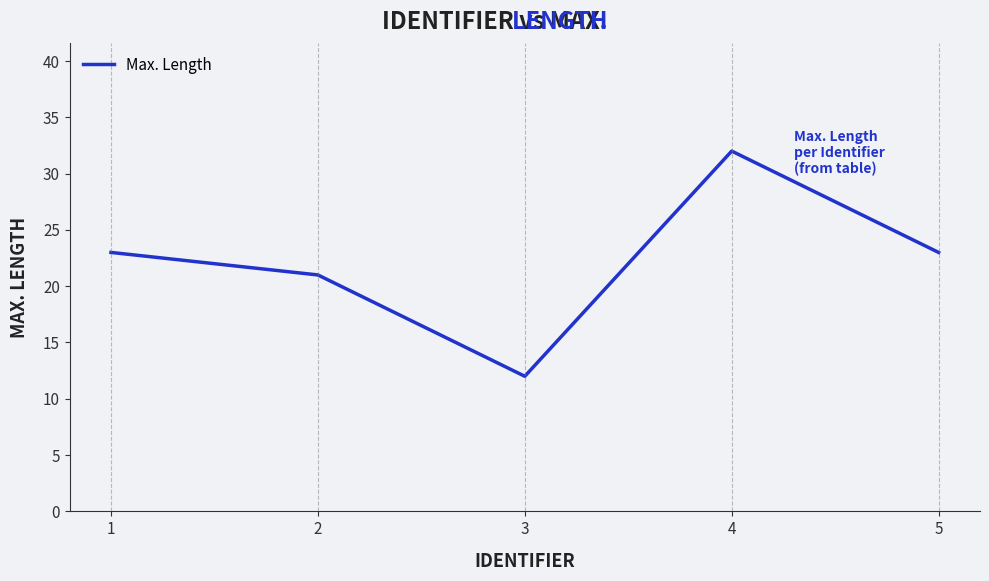

What is the minimum value shown in the chart?

12